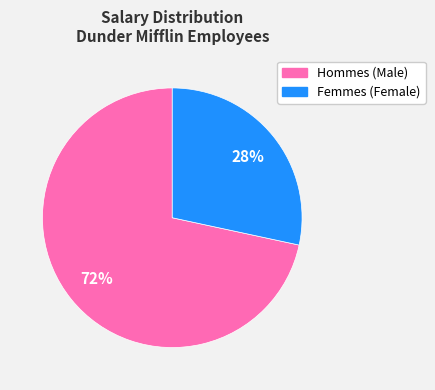

To the nearest percent, what is the average slice percentage?

50%